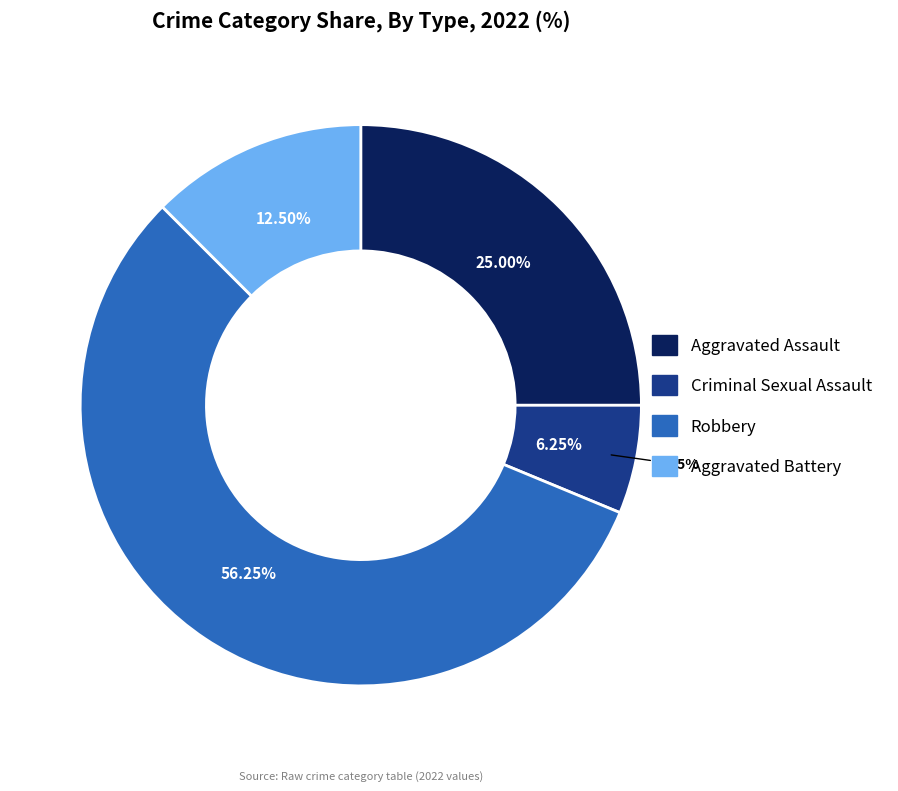

Count the number of slices in the pie.

4